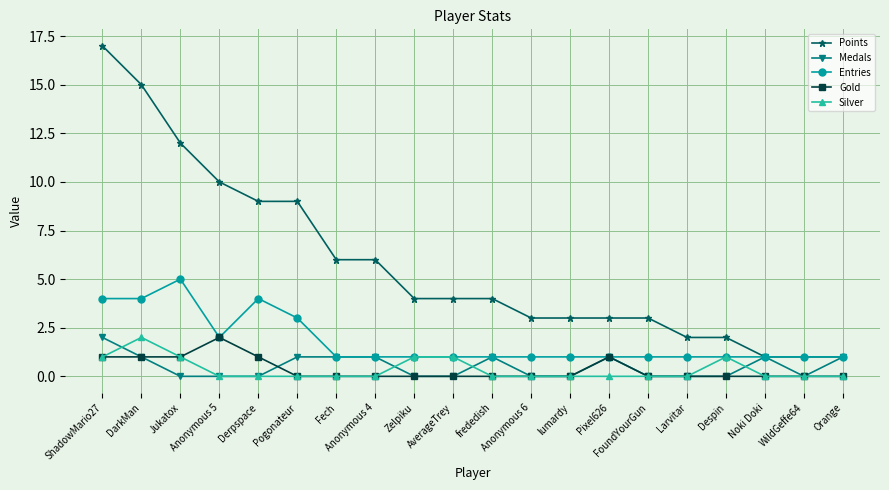

True or false: Gold has more than 1 interior local peaks.

True